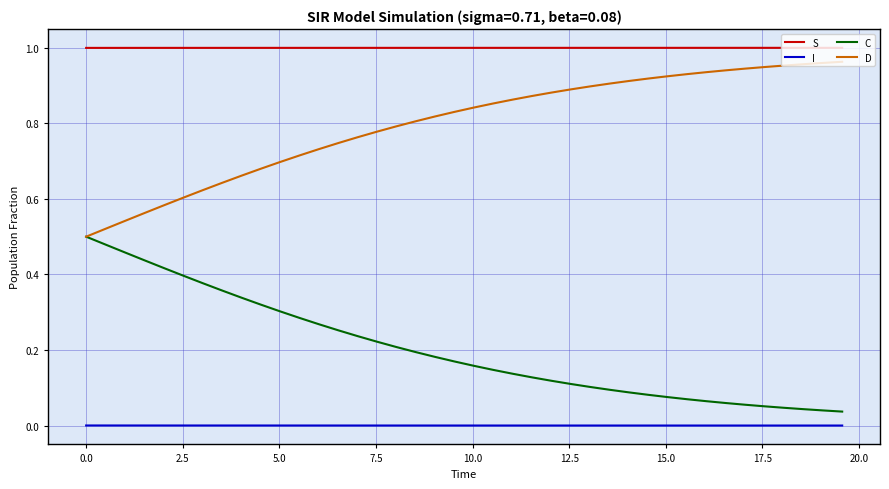

True or false: I and D cross at least once.

False